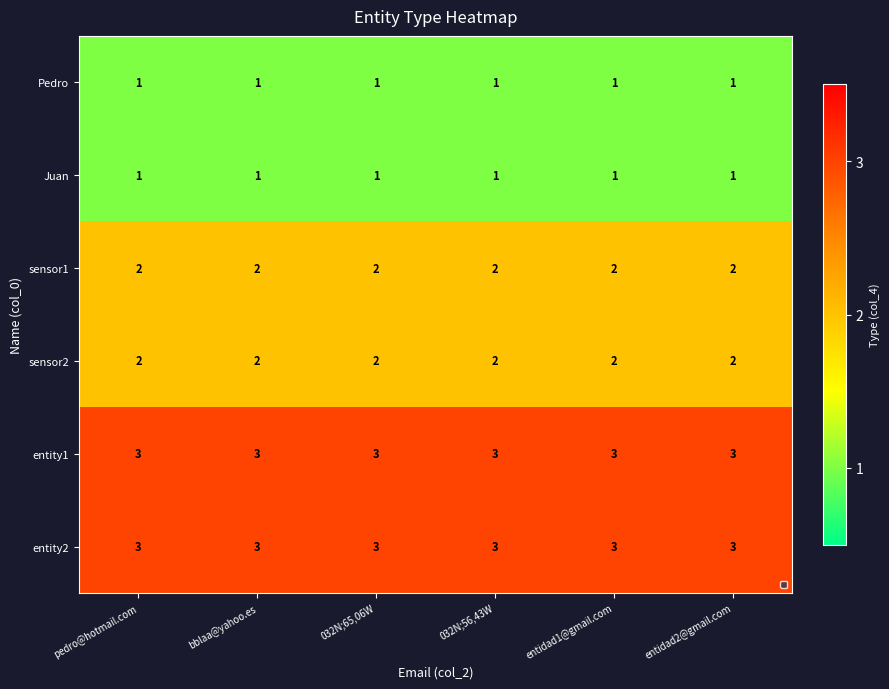

What is the maximum value shown in the chart?

3